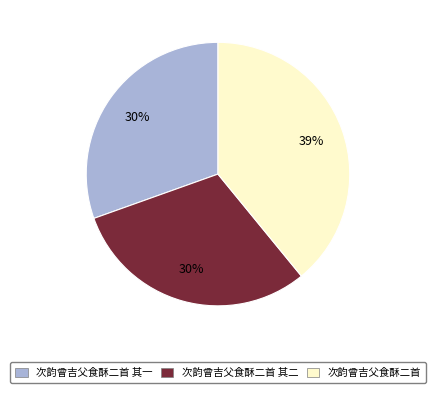

Approximately how many times larger is the value at 次韵曾吉父食酥二首 compared to 次韵曾吉父食酥二首 其一?

1.3